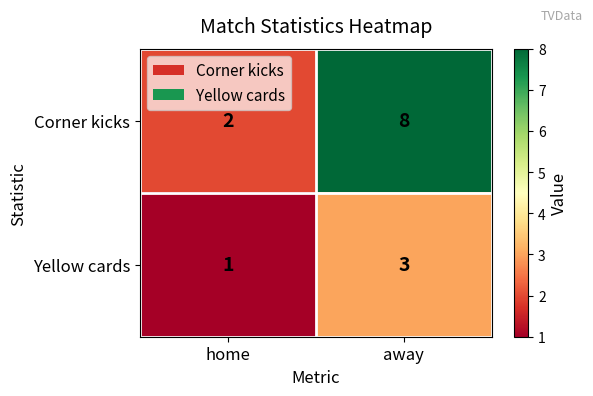

At away, list the series in order from largest to smallest.

Corner kicks, Yellow cards